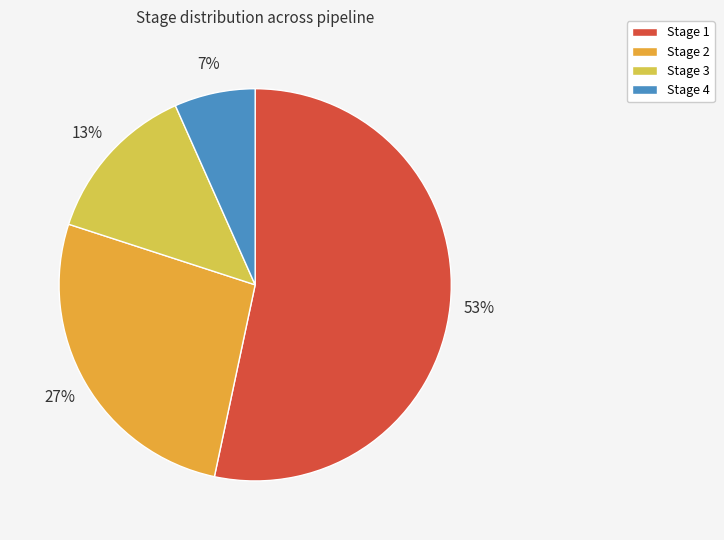

What percentage is the Stage 2 slice, to the nearest percent?

27%